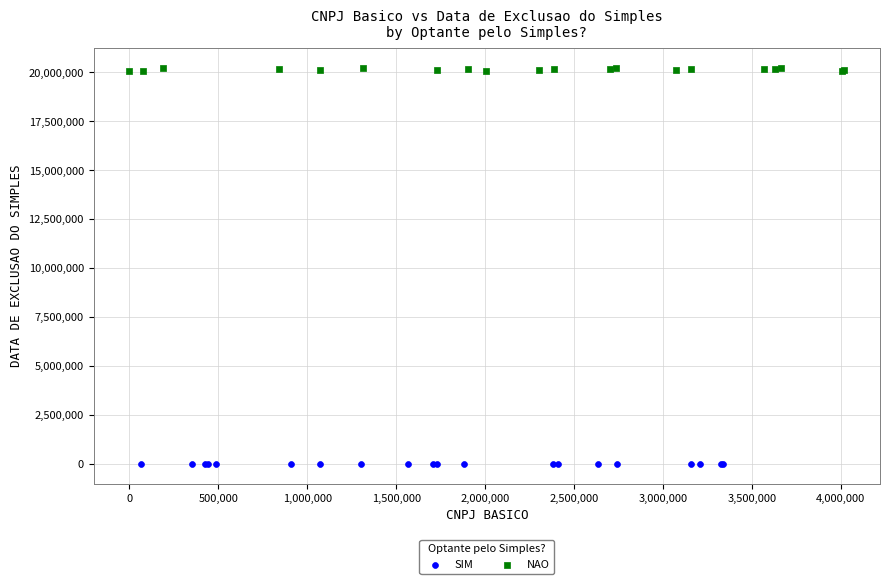

Which series reaches the minimum Y coordinate?

SIM